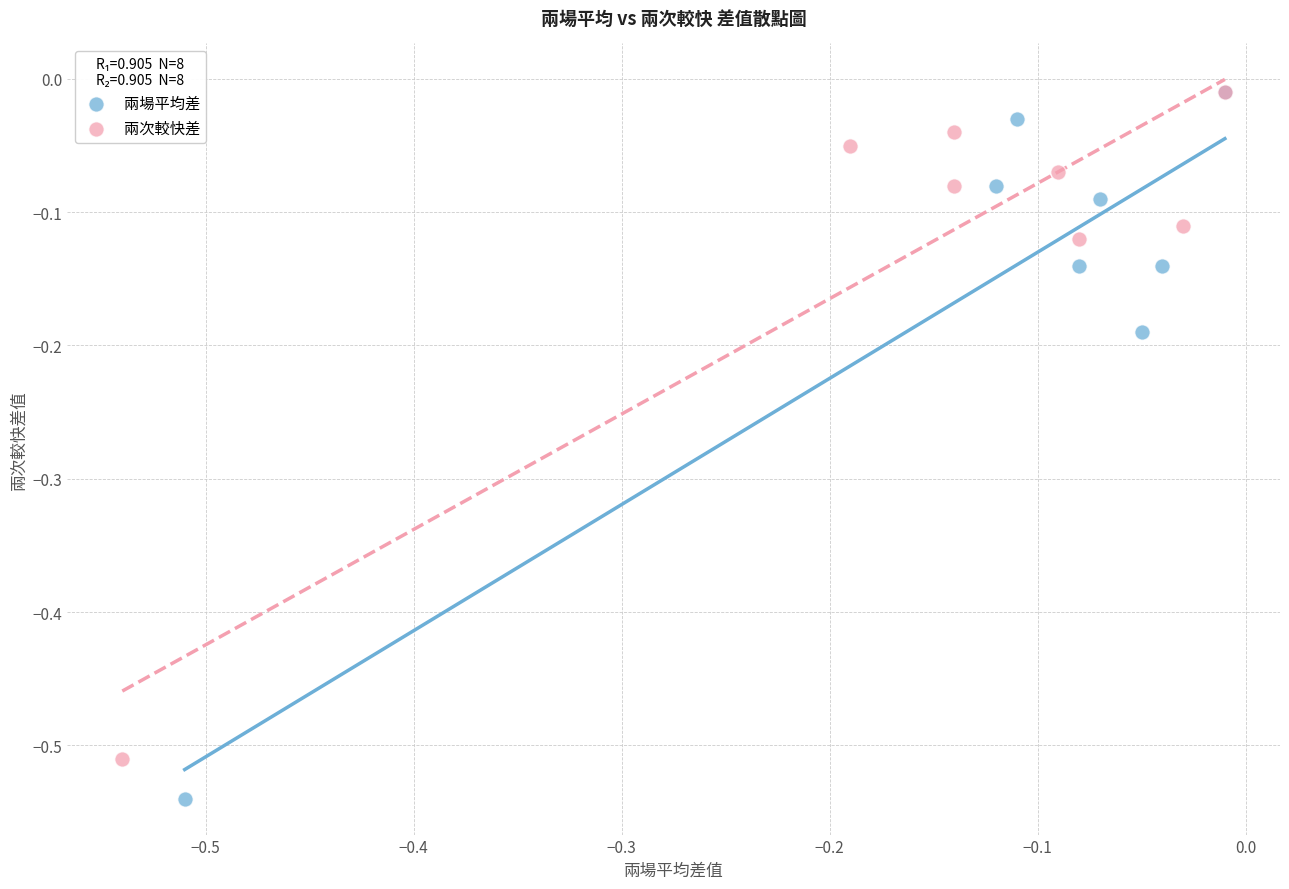

What are all the series names shown in the legend?

兩場平均差, 兩次較快差